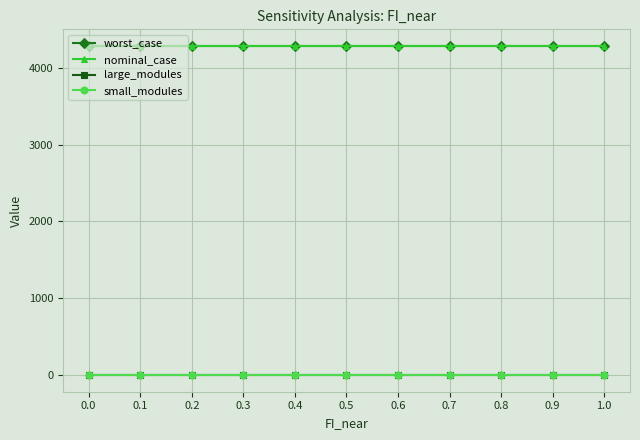

At 0.7, list the series in order from smallest to largest.

large_modules, small_modules, worst_case, nominal_case